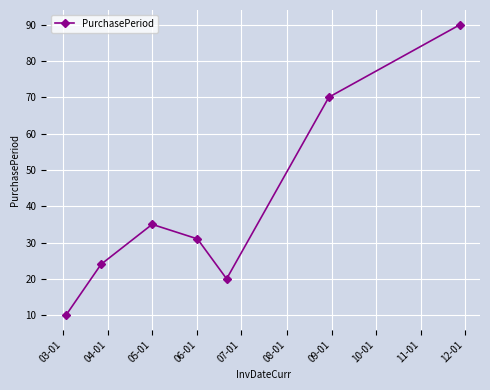

True or false: there are more than 0 points higher than both neighbors.

True